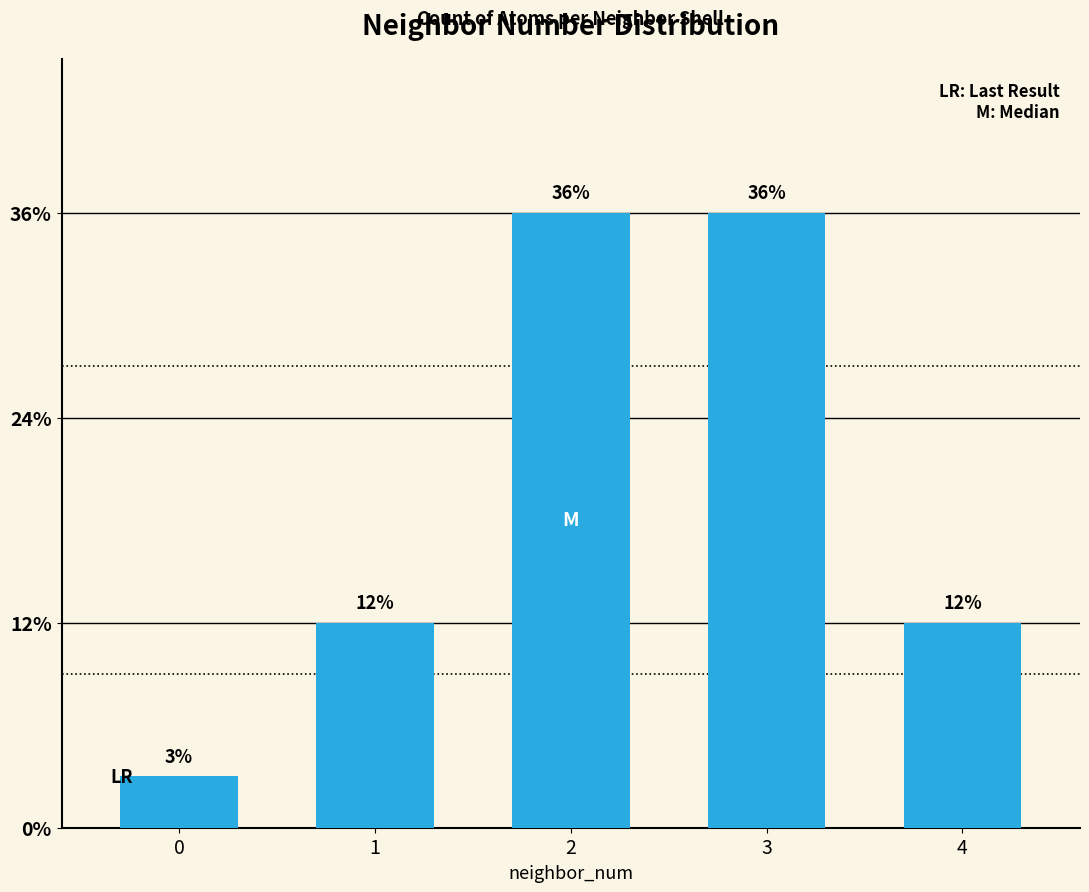

Does the chart contain any negative values?

No